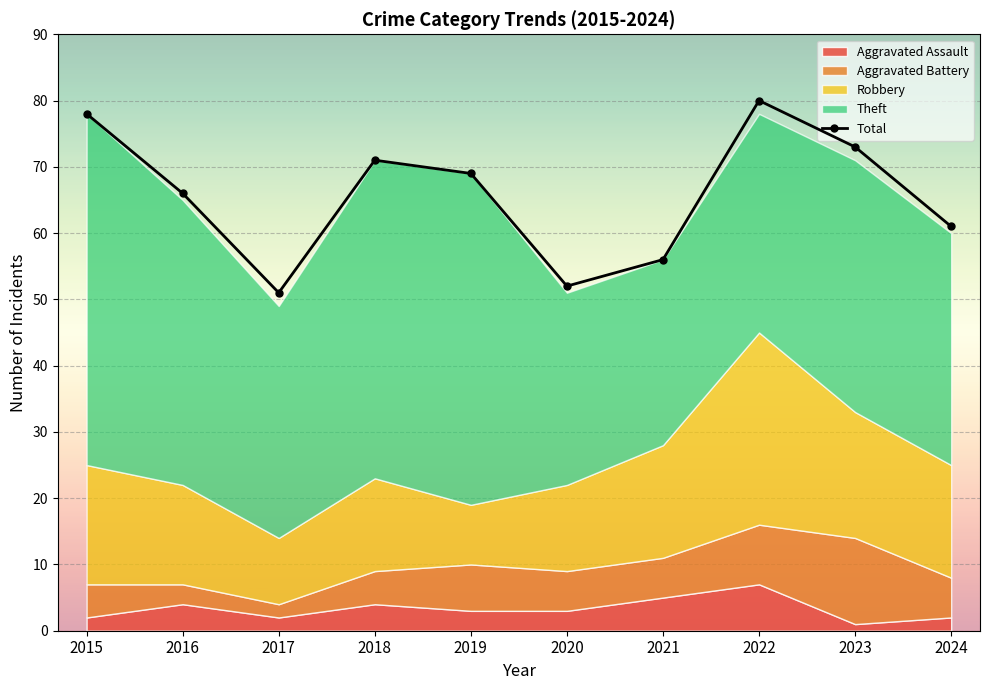

What is the sum of all values?

657